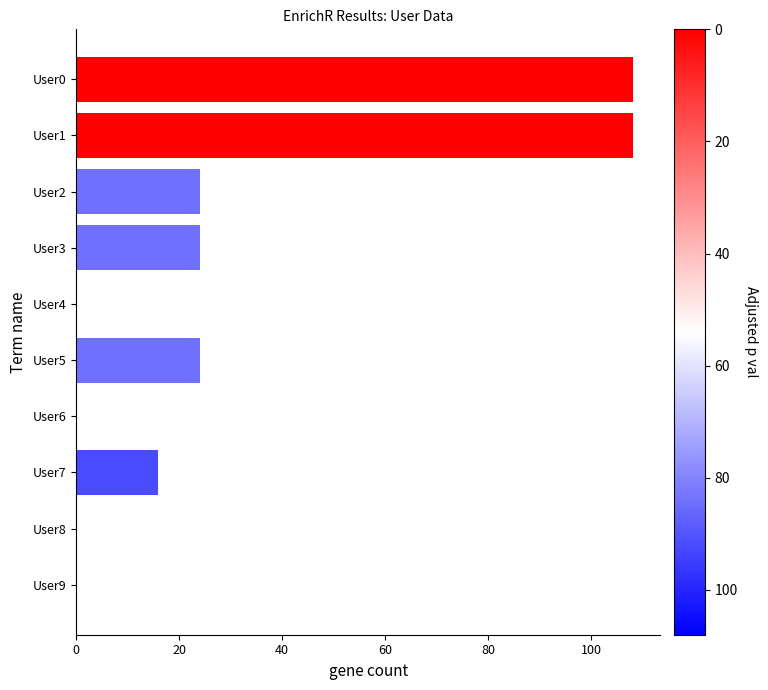

The chart shows a value of 22 at User7. True or false?

False